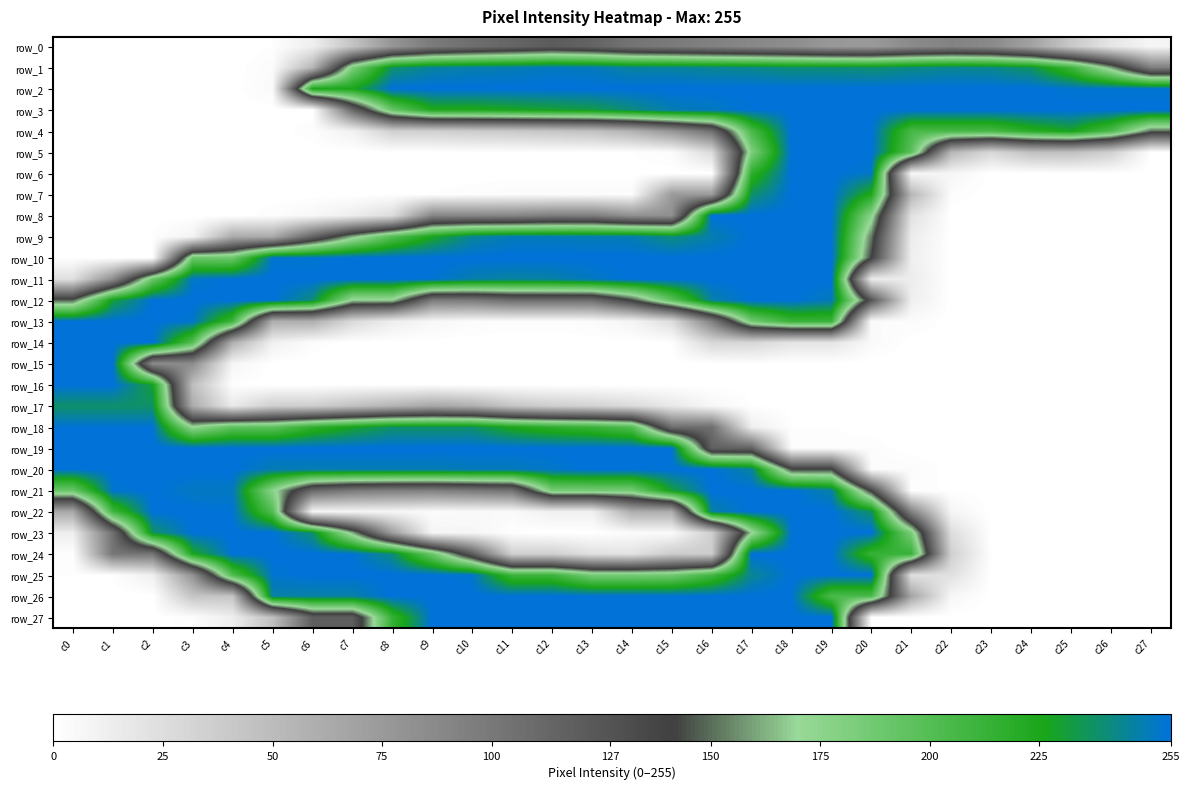

Reading left to right, list all the values displayed in this chart.

row_0: 0	0	0	0	0	1	12	44	78	98	107	114	121	115	103	98	93	88	84	76	75	86	92	87	69	41	19	7
row_1: 0	0	0	0	0	3	54	183	238	246	248	249	251	250	246	246	244	243	240	240	239	242	244	243	237	211	161	96
row_2: 0	0	0	0	0	4	226	226	255	255	255	255	255	255	255	255	255	255	255	255	255	255	255	255	255	253	253	253
row_3: 0	0	0	0	0	0	0	111	192	224	224	227	230	233	241	249	251	254	255	255	255	255	255	255	255	255	255	255
row_4: 0	0	0	0	0	0	2	10	35	35	38	40	43	46	57	78	106	205	255	255	255	206	206	206	220	228	204	150
row_5: 0	0	0	0	0	0	0	0	0	0	1	1	1	1	1	3	27	181	255	255	255	198	54	29	47	47	35	0
row_6: 0	0	0	0	0	0	0	0	0	0	0	0	0	0	0	0	0	217	255	255	252	7	7	0	0	1	1	0
row_7: 0	0	0	0	0	0	0	0	1	1	2	3	3	3	3	75	75	238	255	255	223	54	2	0	0	0	0	0
row_8: 0	0	0	0	0	2	6	13	26	90	90	90	96	96	82	82	255	255	255	255	176	22	0	0	0	0	0	0
row_9: 0	0	1	9	63	63	115	163	201	227	245	250	250	249	249	241	248	255	255	255	152	14	0	0	0	0	0	0
row_10: 1	1	1	190	190	253	253	255	255	255	255	255	255	255	255	255	255	255	255	255	141	12	0	0	0	0	0	0
row_11: 23	84	191	252	255	255	255	255	255	254	248	246	247	251	255	255	255	255	255	255	14	14	0	0	0	0	0	0
row_12: 148	231	255	255	255	255	241	169	169	98	98	108	108	108	142	196	247	255	255	250	127	12	0	0	0	0	0	0
row_13: 255	255	255	253	210	60	60	28	13	6	3	2	2	3	8	25	93	187	212	212	3	3	0	0	0	0	0	0
row_14: 255	255	255	200	59	11	2	0	0	0	0	0	0	0	0	1	30	30	20	20	4	0	0	0	0	0	0	0
row_15: 255	255	85	85	7	0	0	0	0	0	0	0	0	0	0	0	0	1	0	0	0	0	0	0	0	0	0	0
row_16: 255	255	230	48	1	0	0	1	1	1	0	0	0	0	0	0	0	0	0	0	0	0	0	0	0	0	0	0
row_17: 238	238	238	61	16	36	36	46	56	65	59	43	36	33	27	17	6	1	0	0	0	0	0	0	0	0	0	0
row_18: 254	254	254	172	196	196	216	228	238	238	238	225	217	212	201	107	107	12	1	1	0	0	0	0	0	0	0	0
row_19: 255	255	255	255	255	255	255	255	255	255	255	255	255	255	255	255	117	117	2	2	2	0	0	0	0	0	0	0
row_20: 254	255	255	255	255	249	249	249	249	249	250	250	252	255	255	255	255	246	143	143	3	3	0	0	0	0	0	0
row_21: 191	253	255	251	251	176	111	99	95	94	99	104	185	185	185	231	255	255	255	247	137	1	1	0	0	0	0	0
row_22: 64	209	255	255	254	201	7	7	7	3	4	4	11	11	61	61	247	255	255	255	238	93	7	0	0	0	0	0
row_23: 13	105	237	255	255	255	239	162	72	7	7	1	0	0	3	3	35	168	254	255	255	184	25	0	0	0	0	0
row_24: 1	102	102	226	255	255	255	254	241	191	121	35	35	23	21	38	38	255	255	255	213	213	35	1	0	0	0	0
row_25: 1	1	12	80	203	253	255	255	255	255	253	211	211	185	185	187	208	244	255	255	255	23	23	0	0	0	0	0
row_26: 0	0	0	43	43	247	247	247	255	255	255	255	255	255	255	255	255	255	255	204	204	67	6	0	0	0	0	0
row_27: 0	0	0	2	12	47	119	119	214	255	255	255	255	255	255	255	255	255	255	255	0	0	0	0	0	0	0	0